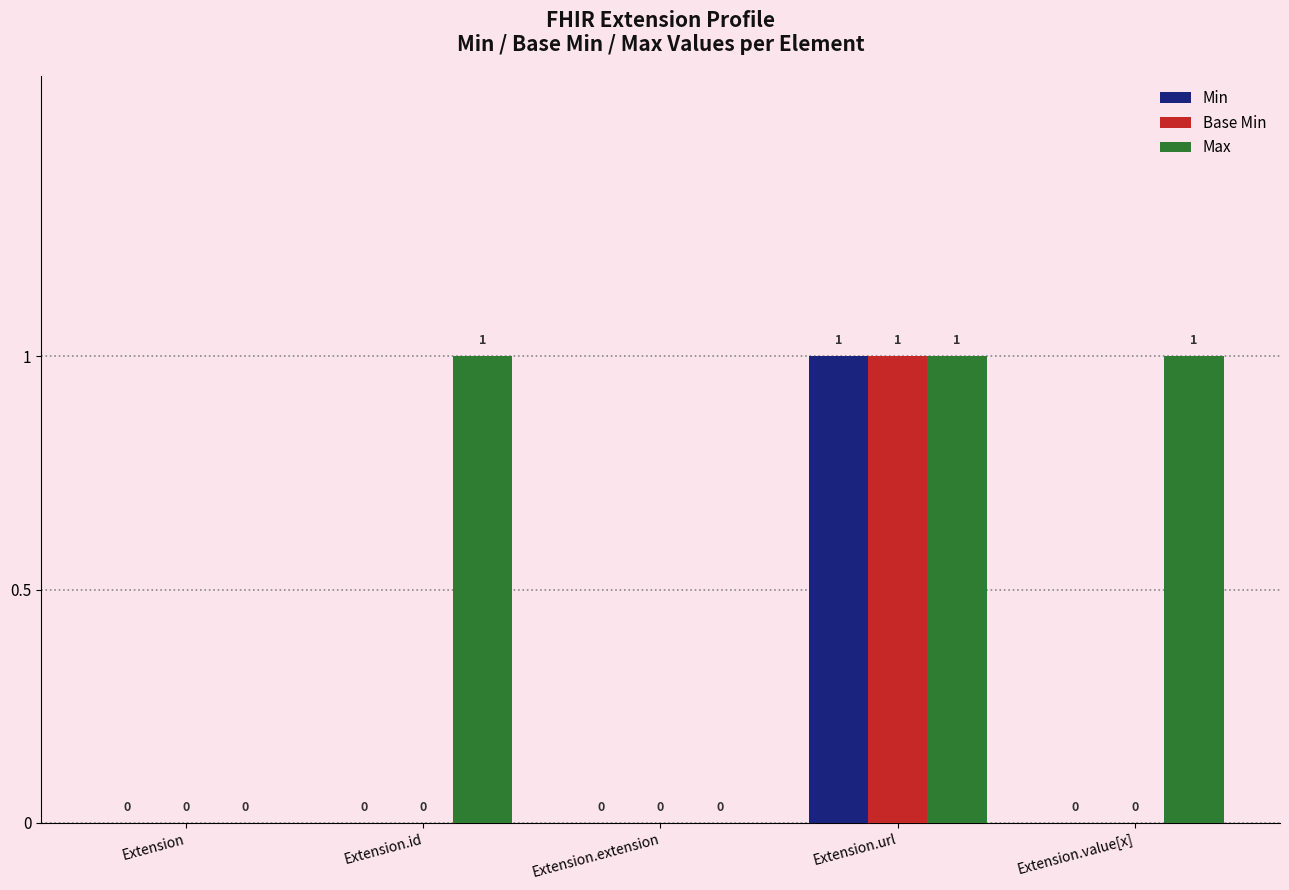

Which series has the largest total across all categories?

Max